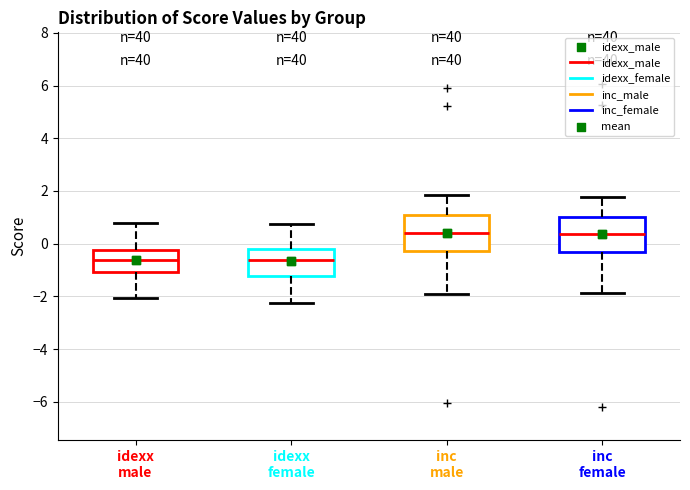

Where is the upper edge of the box for inc male on the y-axis? The values are not printed on the chart, so give them approximately, as read against the axis.

1.2